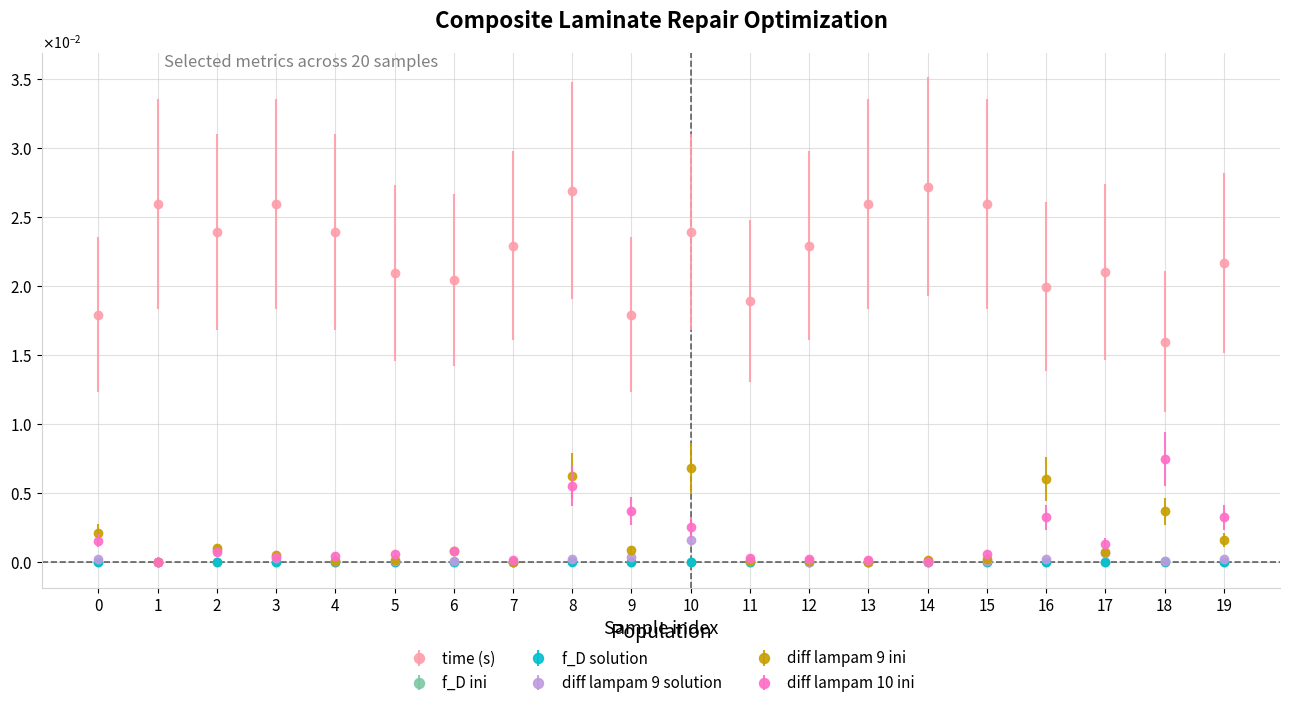

Does the chart have visible grid lines?

Yes